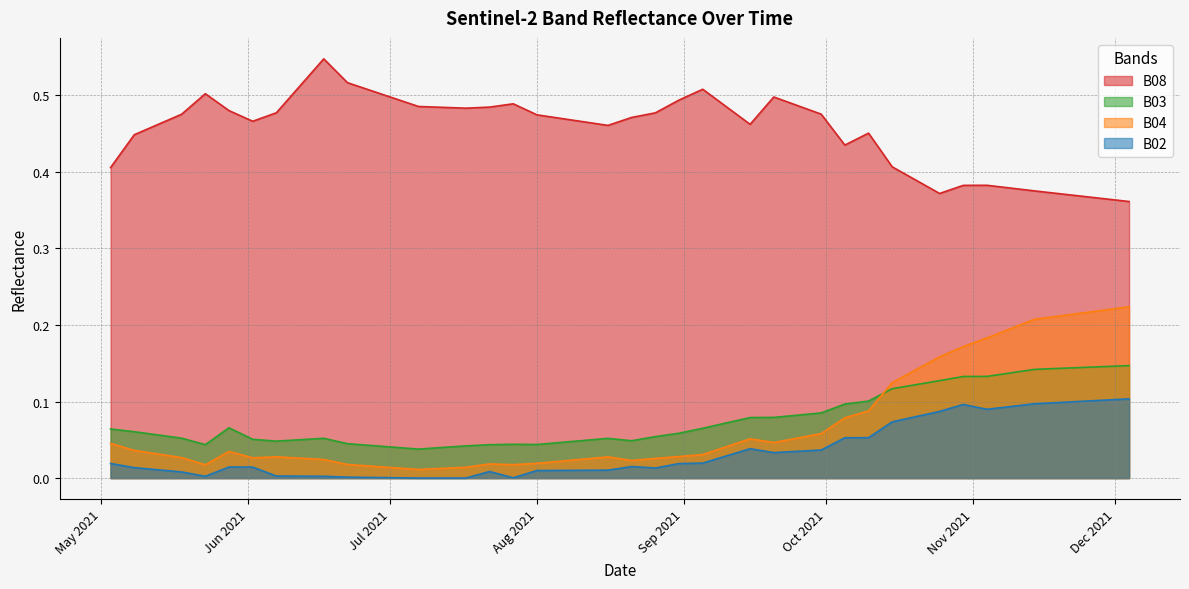

How many lines are shown in the chart?

4